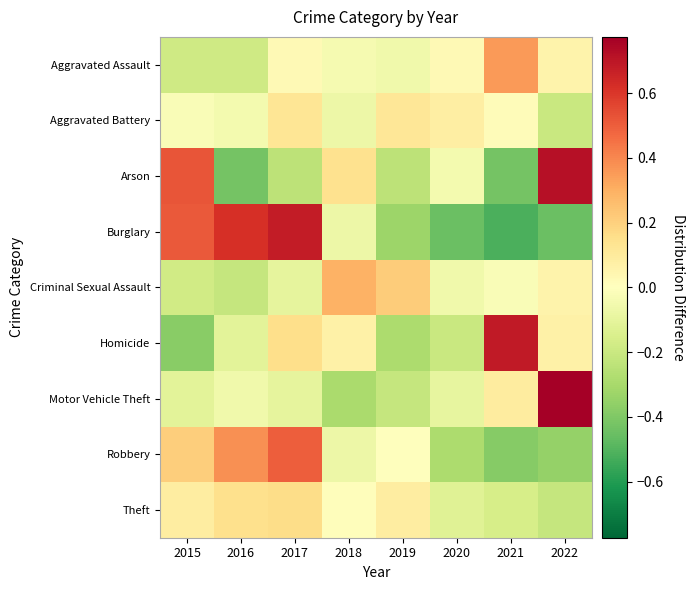

At 2020, list the series in order from largest to smallest.

Aggravated Battery, Aggravated Assault, Arson, Criminal Sexual Assault, Motor Vehicle Theft, Theft, Homicide, Robbery, Burglary